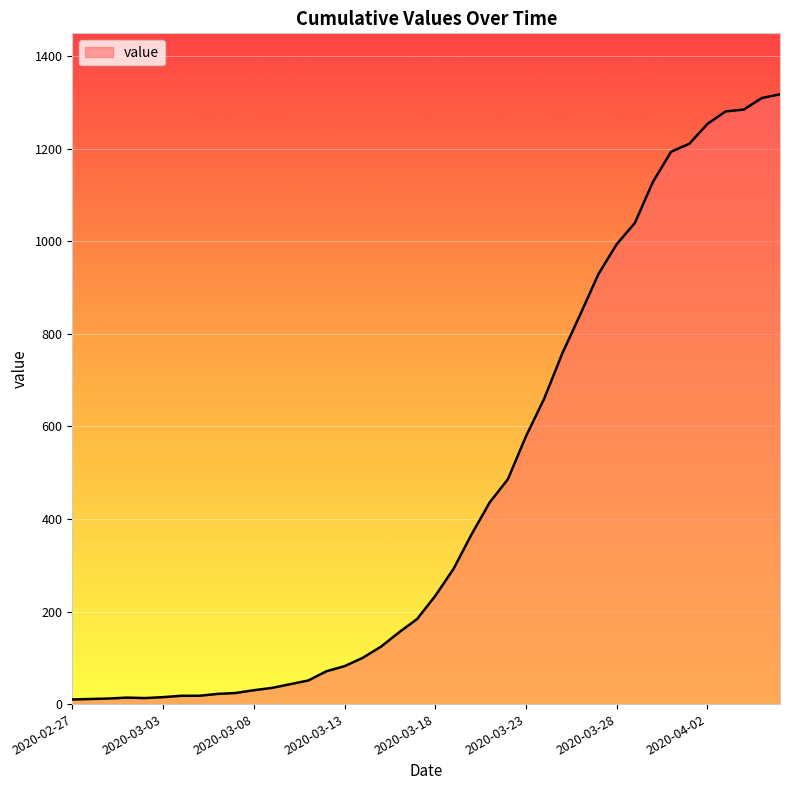

What is the greatest value displayed?

1318